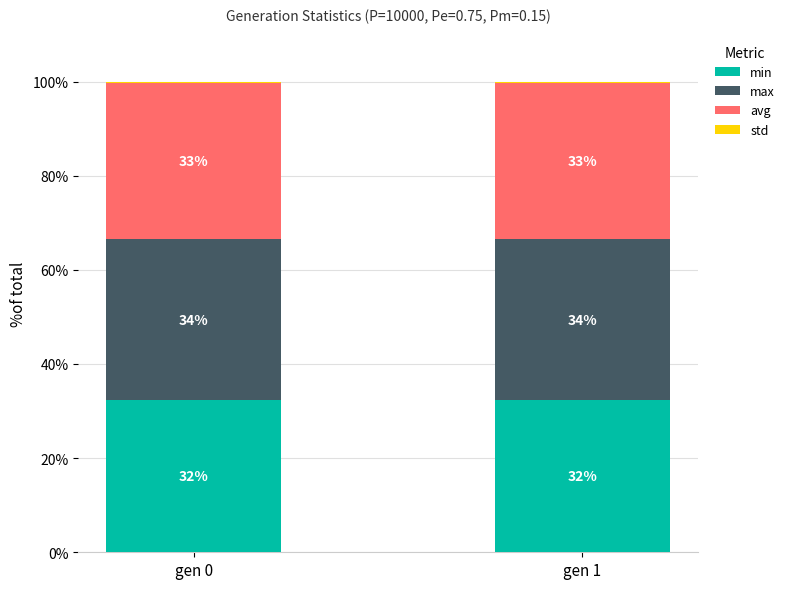

Are the bars grouped side by side (vs. stacked)?

No